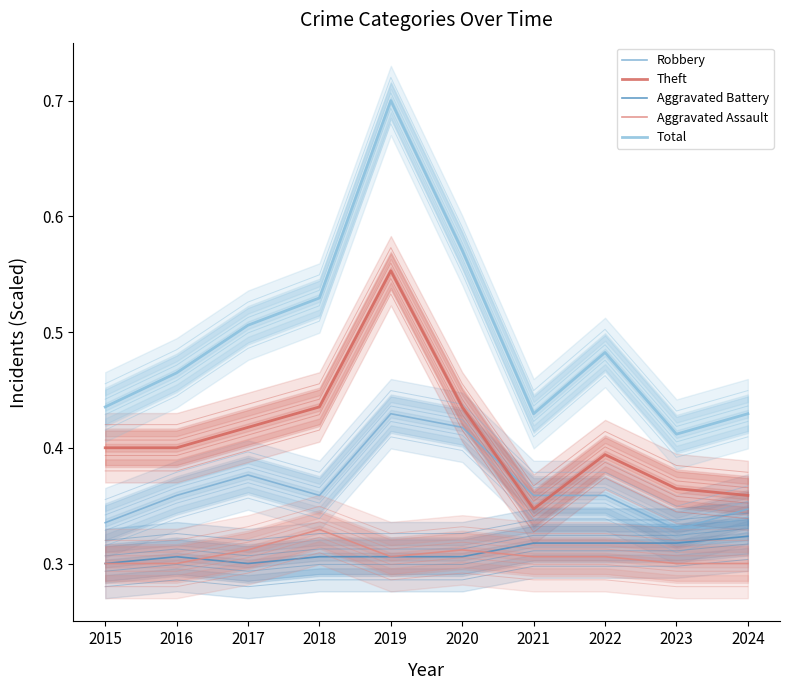

What are all the series names shown in the legend?

Robbery, Theft, Aggravated Battery, Aggravated Assault, Total